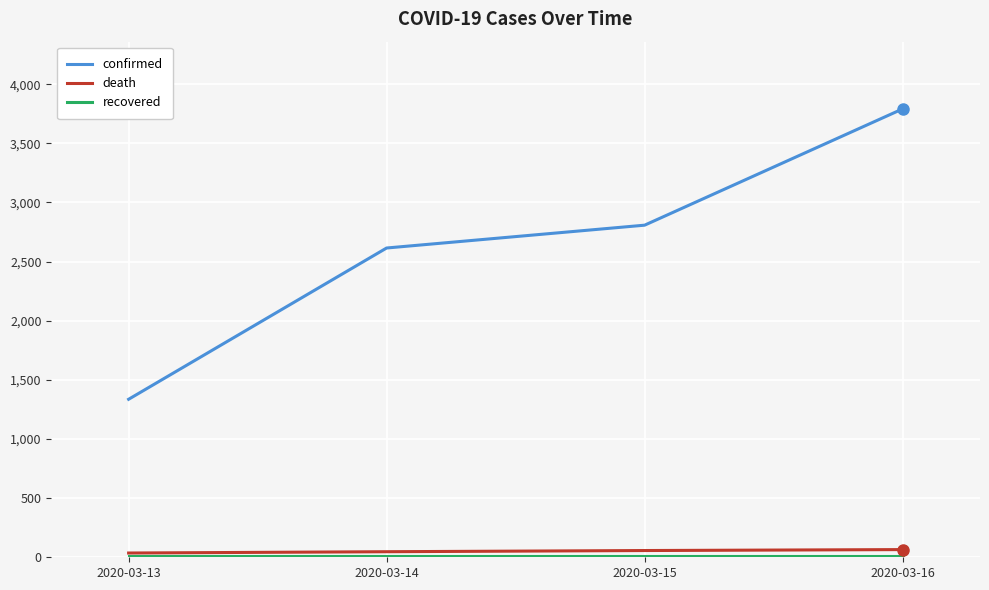

True or false: confirmed and death cross at least once.

False